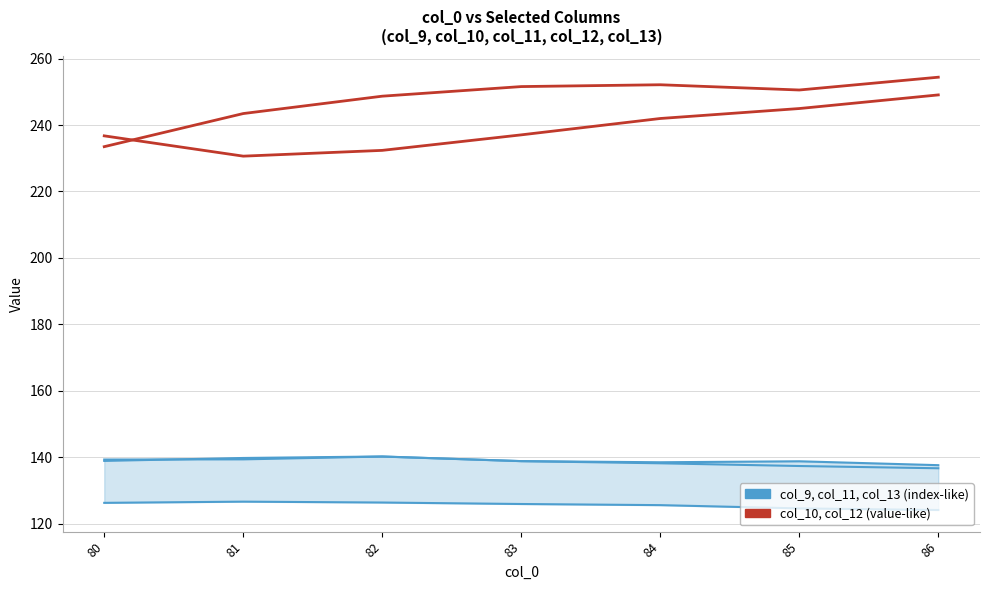

What is the difference between the col_9 values at 85 and 81?

2.0